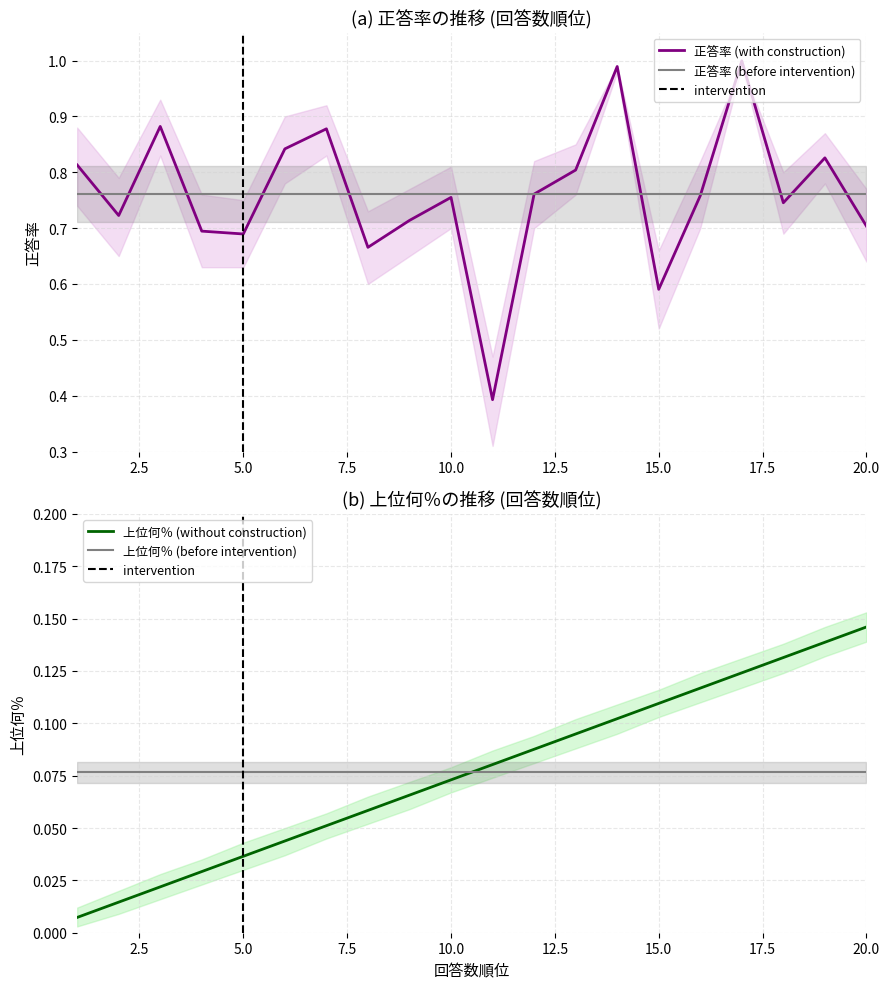

The 正答率 series shows 0.8 at 19. True or false?

True